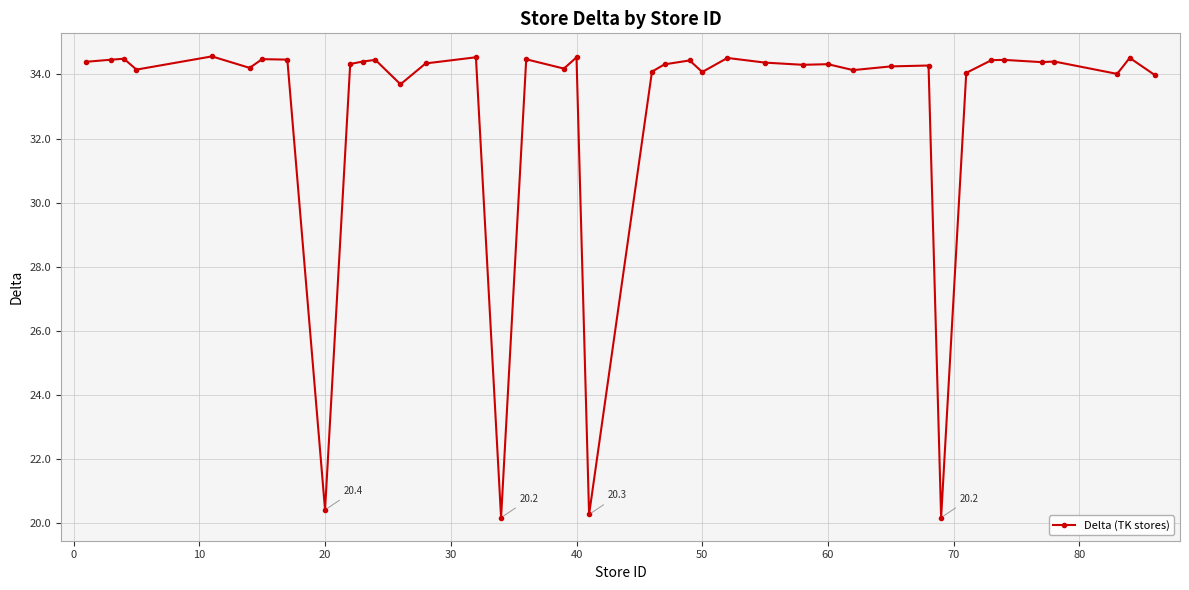

What is the average value?

32.9